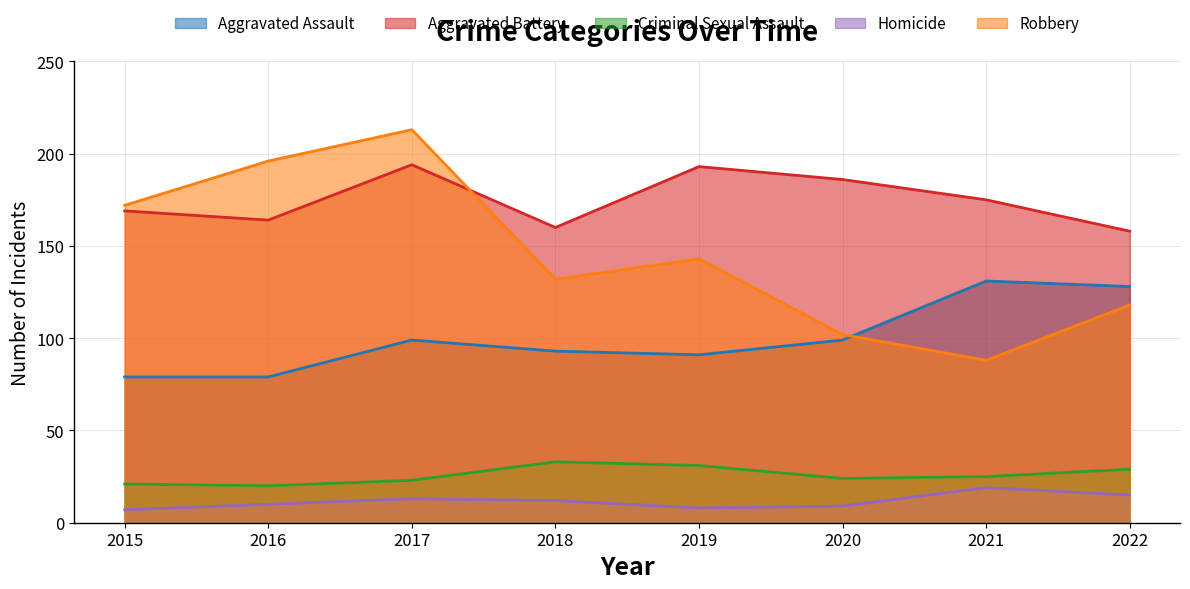

Is the value of Homicide at 2021 greater than the value of Criminal Sexual Assault at 2020?

No